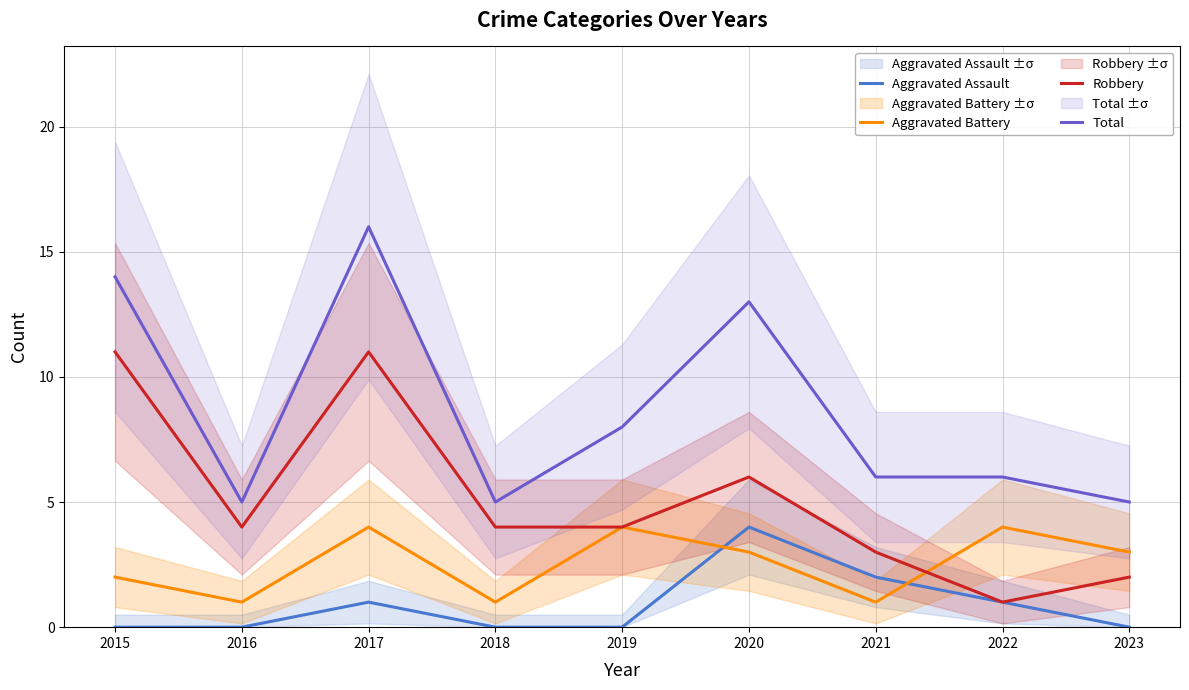

What is the maximum value shown in the chart?

16